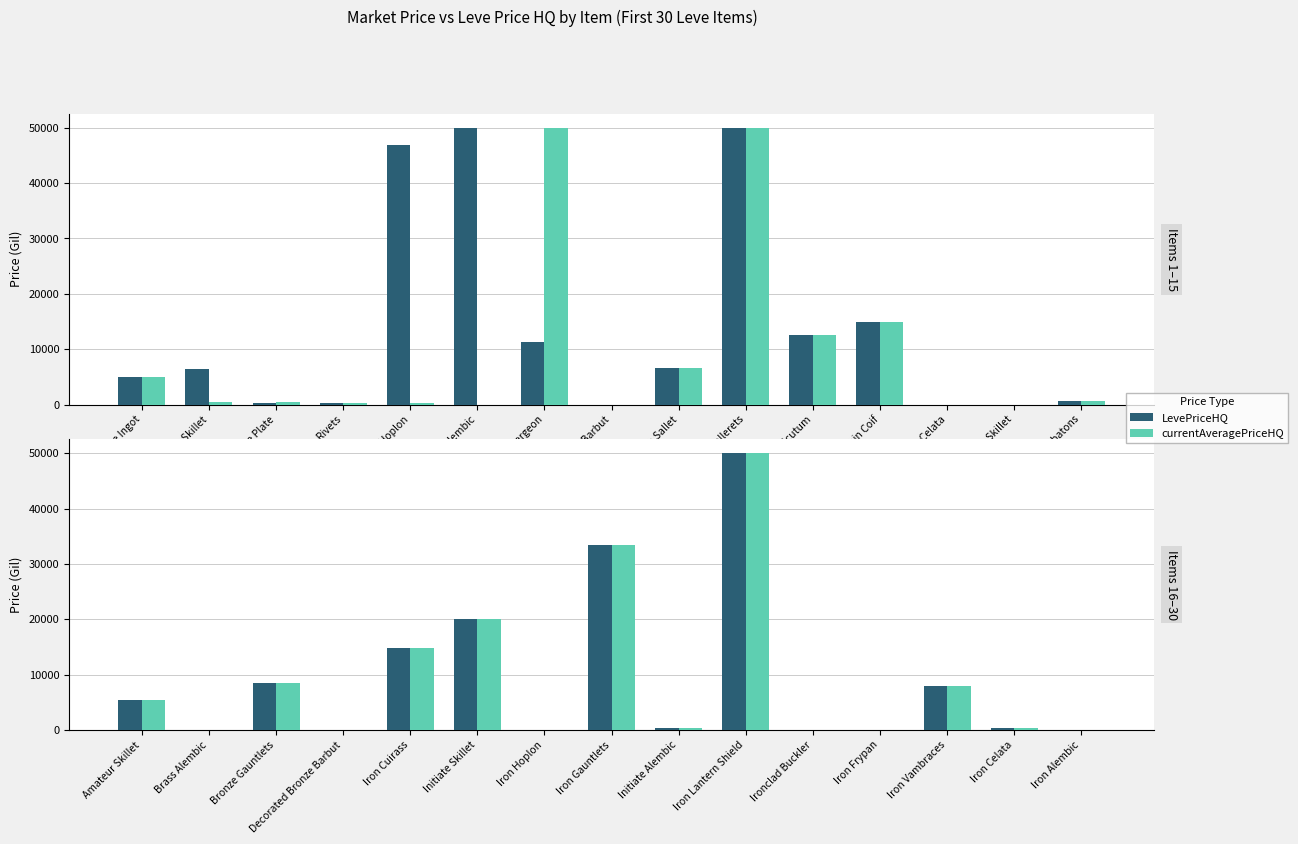

What is the value of the LevePriceHQ bar at the 9th from the left?

350.0